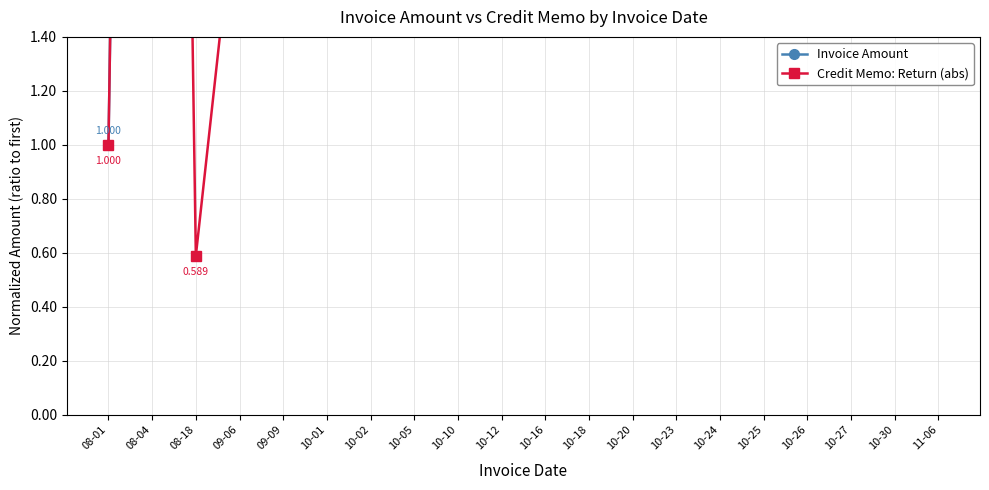

Reading left to right, transcribe all the data shown in this chart.

Invoice Amount: 08-01=1.0	08-04=11.3	08-18=1.5	09-06=2.1	09-09=5.9	10-01=5.8	10-02=12.9	10-05=1.9	10-10=2.2	10-12=3.6	10-16=4.1	10-18=8.1	10-20=9.9	10-23=3.3	10-24=5.5	10-25=3.8	10-26=4.8	10-27=8.5	10-30=5.9	11-06=3.8
Credit Memo: Return (abs): 08-01=1.0	08-04=11.3	08-18=0.6	09-06=2.1	09-09=5.9	10-01=5.8	10-02=12.9	10-05=1.9	10-10=2.2	10-12=2.5	10-16=2.1	10-18=8.1	10-20=9.9	10-23=3.3	10-24=2.7	10-25=1.5	10-26=1.4	10-27=8.5	10-30=2.4	11-06=2.3